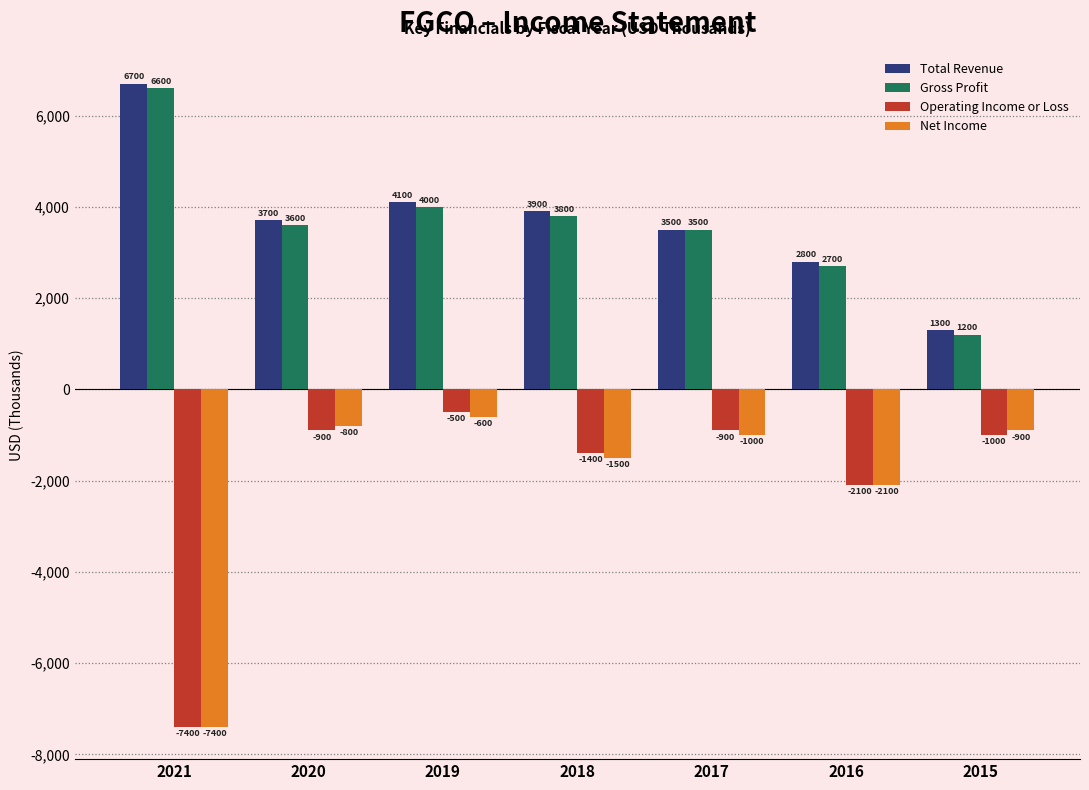

Rank the categories by Total Revenue value from lowest to highest.

2015, 2016, 2017, 2020, 2018, 2019, 2021